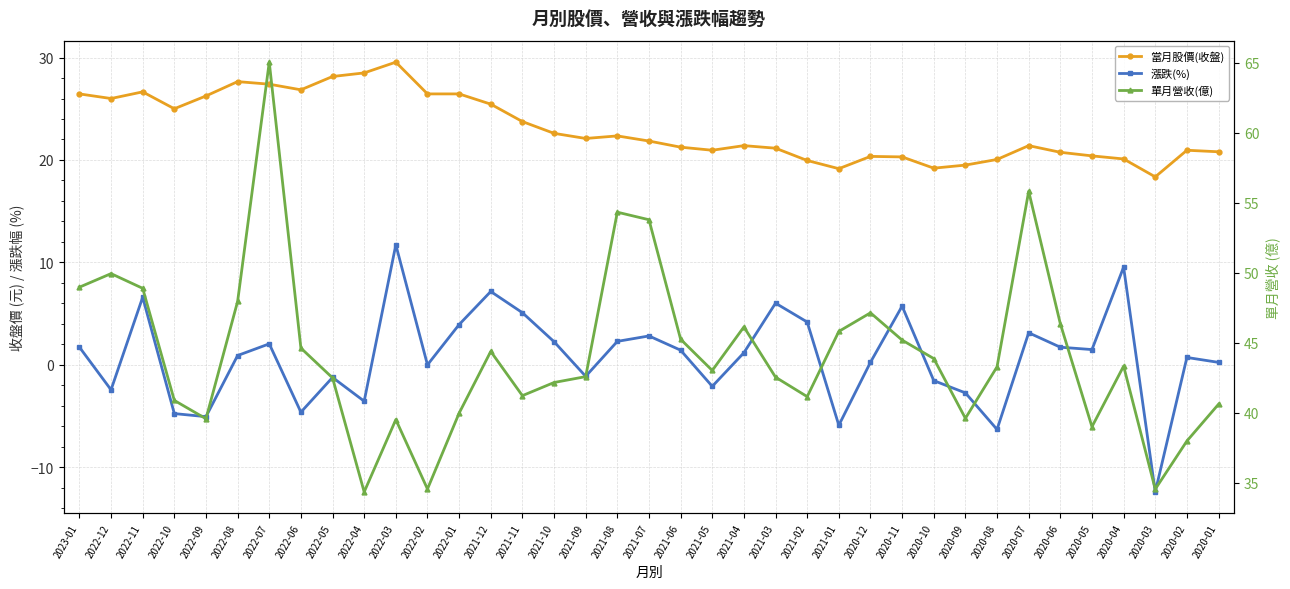

At which category does 漲跌(%) reach its first local peak?

2022-11